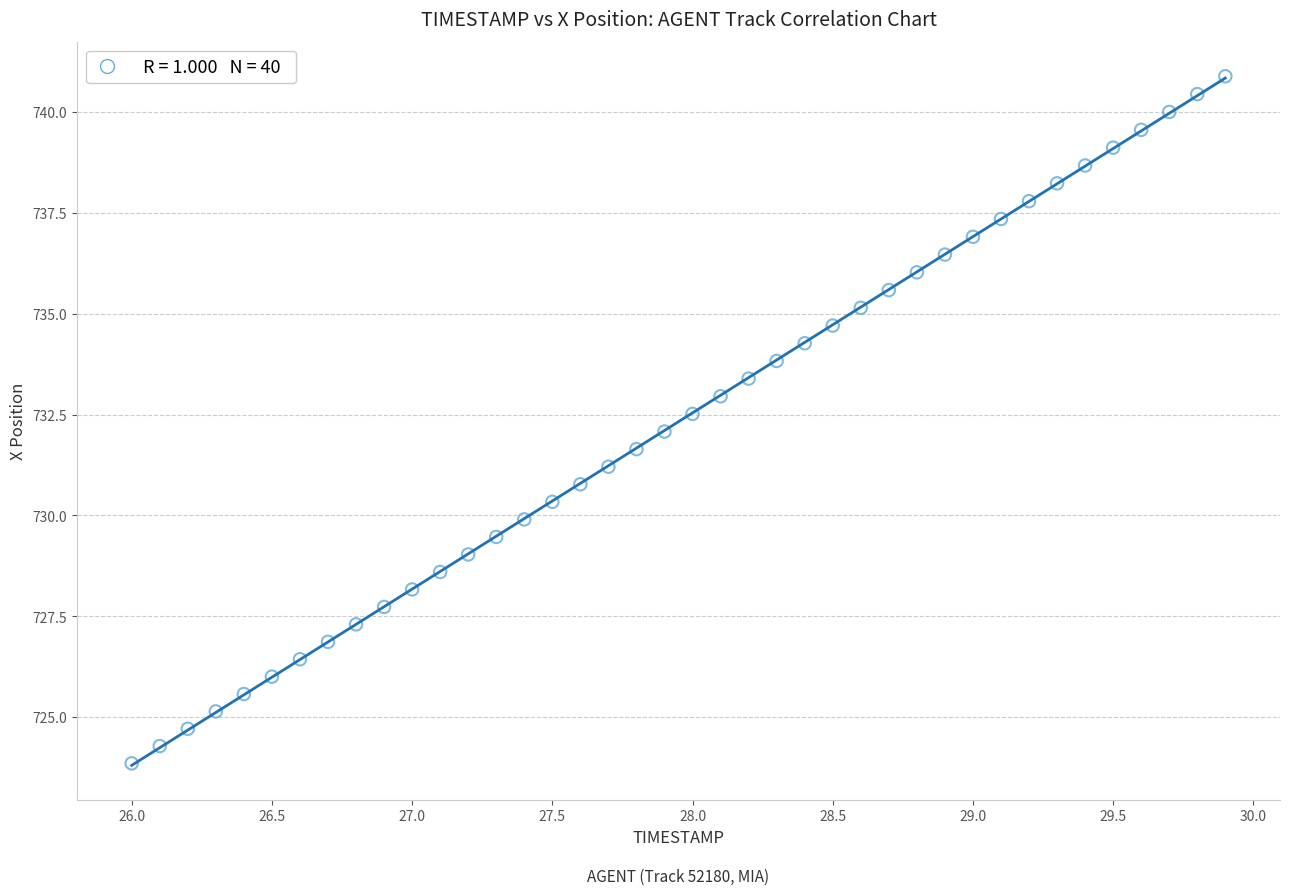

What is the range of Y values (max minus min)?

17.0